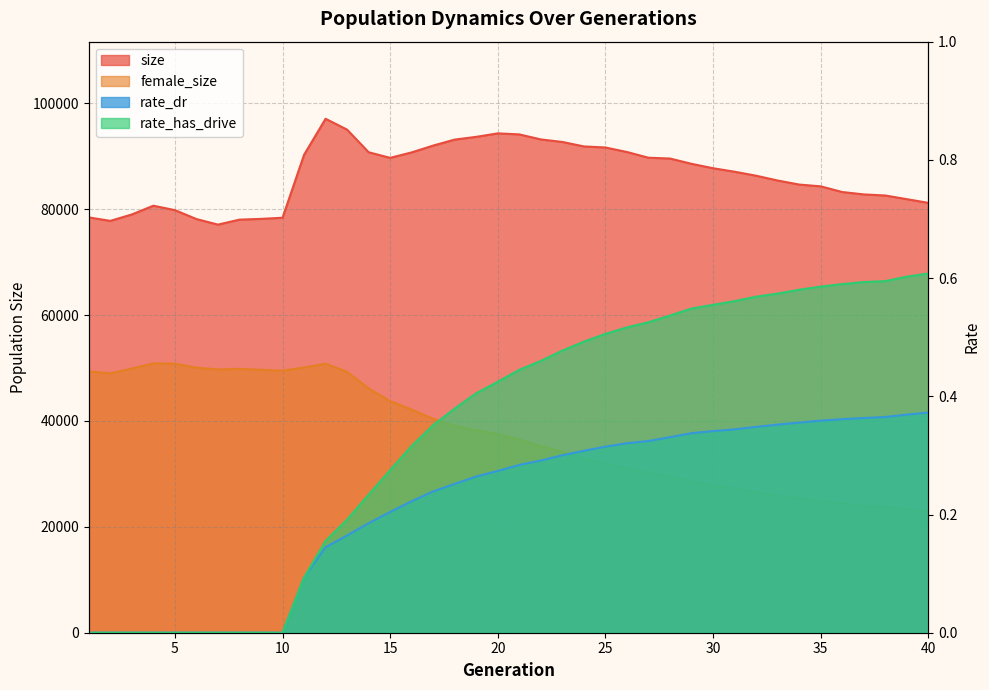

What is the highest value of the female_size series?

50877.0